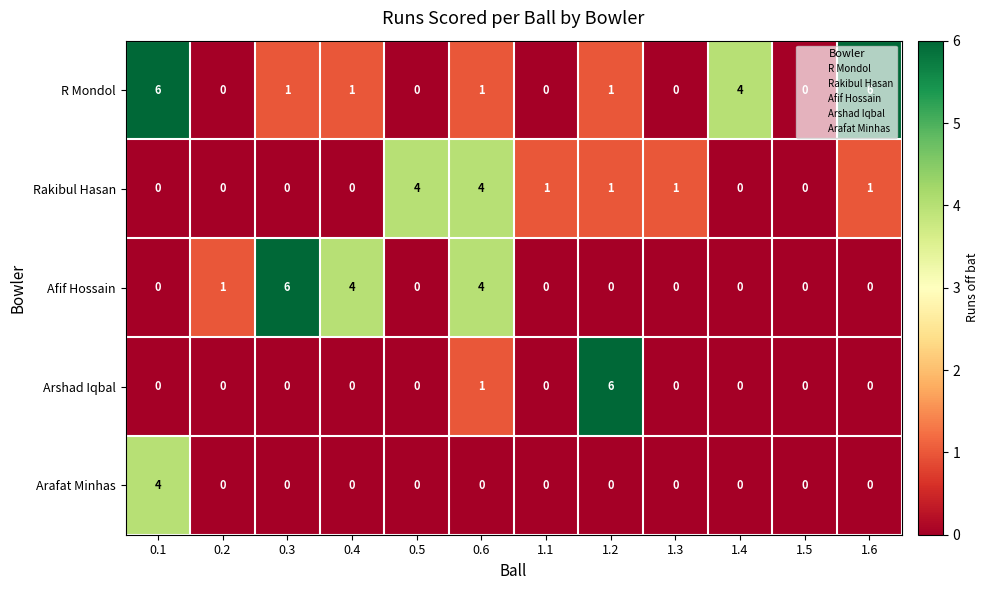

What is the total value across all series at 0.3?

7